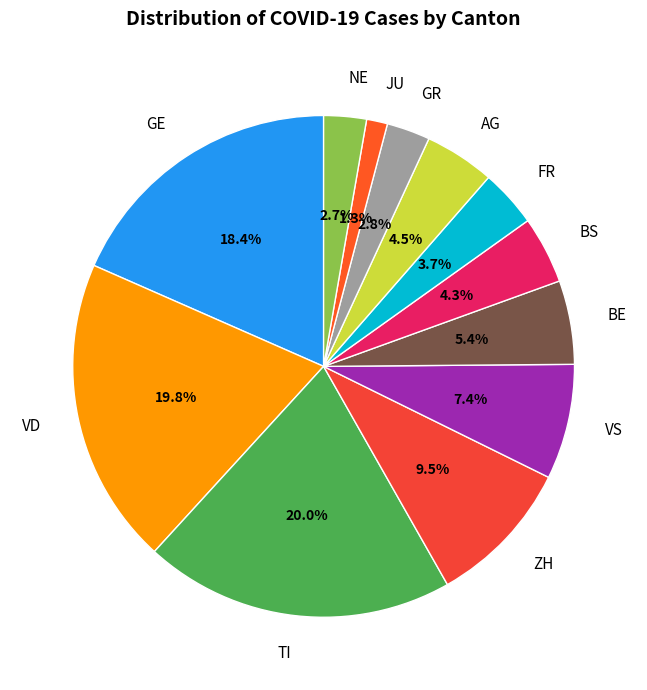

True or false: BE accounts for 17% of the total.

False